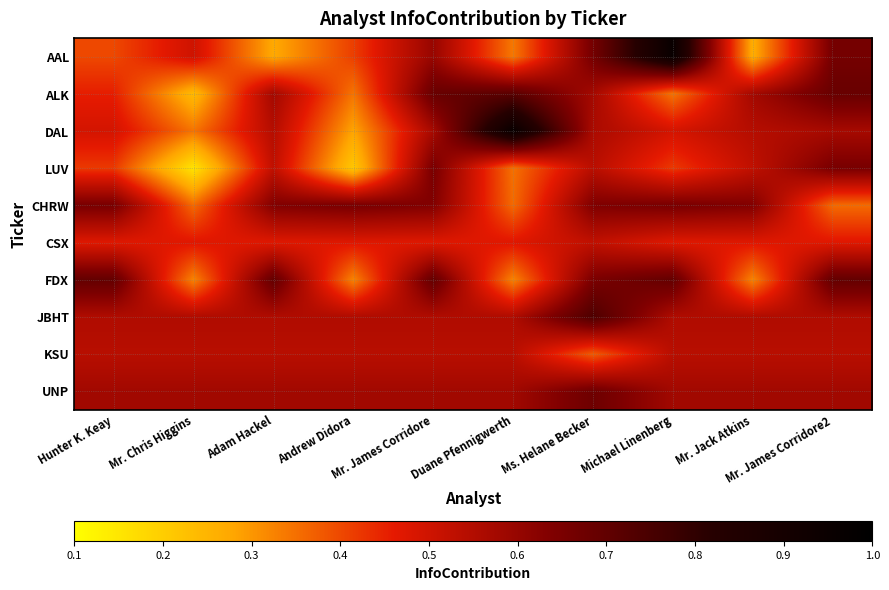

Reading right to left, list all the values displayed in this chart.

AAL: Mr. James Corridore2=0.7	Mr. Jack Atkins=0.3	Michael Linenberg=1.0	Ms. Helane Becker=0.7	Duane Pfennigwerth=0.3	Mr. James Corridore=0.6	Andrew Didora=0.4	Adam Hackel=0.3	Mr. Chris Higgins=0.5	Hunter K. Keay=0.4
ALK: Mr. James Corridore2=0.7	Mr. Jack Atkins=0.6	Michael Linenberg=0.3	Ms. Helane Becker=0.6	Duane Pfennigwerth=0.7	Mr. James Corridore=0.7	Andrew Didora=0.3	Adam Hackel=0.6	Mr. Chris Higgins=0.2	Hunter K. Keay=0.5
DAL: Mr. James Corridore2=0.6	Mr. Jack Atkins=0.5	Michael Linenberg=0.5	Ms. Helane Becker=0.6	Duane Pfennigwerth=1.0	Mr. James Corridore=0.6	Andrew Didora=0.3	Adam Hackel=0.5	Mr. Chris Higgins=0.3	Hunter K. Keay=0.5
LUV: Mr. James Corridore2=0.7	Mr. Jack Atkins=0.5	Michael Linenberg=0.4	Ms. Helane Becker=0.5	Duane Pfennigwerth=0.3	Mr. James Corridore=0.7	Andrew Didora=0.2	Adam Hackel=0.5	Mr. Chris Higgins=0.2	Hunter K. Keay=0.4
CHRW: Mr. James Corridore2=0.4	Mr. Jack Atkins=0.6	Michael Linenberg=0.7	Ms. Helane Becker=0.6	Duane Pfennigwerth=0.4	Mr. James Corridore=0.6	Andrew Didora=0.7	Adam Hackel=0.6	Mr. Chris Higgins=0.4	Hunter K. Keay=0.7
CSX: Mr. James Corridore2=0.5	Mr. Jack Atkins=0.5	Michael Linenberg=0.5	Ms. Helane Becker=0.5	Duane Pfennigwerth=0.5	Mr. James Corridore=0.5	Andrew Didora=0.5	Adam Hackel=0.5	Mr. Chris Higgins=0.5	Hunter K. Keay=0.5
FDX: Mr. James Corridore2=0.7	Mr. Jack Atkins=0.3	Michael Linenberg=0.7	Ms. Helane Becker=0.6	Duane Pfennigwerth=0.3	Mr. James Corridore=0.7	Andrew Didora=0.3	Adam Hackel=0.7	Mr. Chris Higgins=0.3	Hunter K. Keay=0.7
JBHT: Mr. James Corridore2=0.6	Mr. Jack Atkins=0.6	Michael Linenberg=0.6	Ms. Helane Becker=0.7	Duane Pfennigwerth=0.6	Mr. James Corridore=0.6	Andrew Didora=0.6	Adam Hackel=0.6	Mr. Chris Higgins=0.6	Hunter K. Keay=0.6
KSU: Mr. James Corridore2=0.5	Mr. Jack Atkins=0.5	Michael Linenberg=0.5	Ms. Helane Becker=0.4	Duane Pfennigwerth=0.5	Mr. James Corridore=0.5	Andrew Didora=0.5	Adam Hackel=0.5	Mr. Chris Higgins=0.5	Hunter K. Keay=0.5
UNP: Mr. James Corridore2=0.6	Mr. Jack Atkins=0.6	Michael Linenberg=0.6	Ms. Helane Becker=0.7	Duane Pfennigwerth=0.6	Mr. James Corridore=0.6	Andrew Didora=0.6	Adam Hackel=0.6	Mr. Chris Higgins=0.6	Hunter K. Keay=0.6